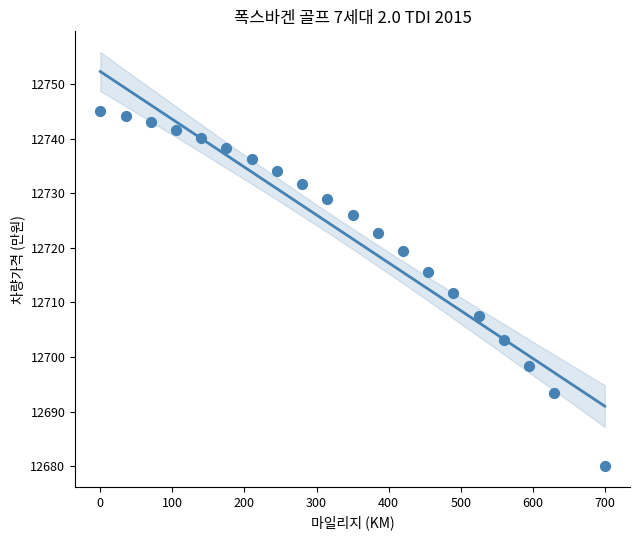

What is the range of X values (max minus min)?

700.0